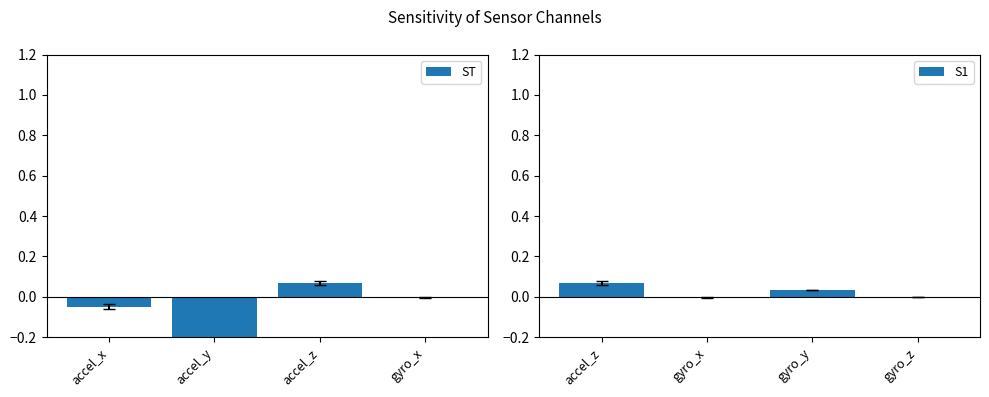

Are the bars horizontal?

No